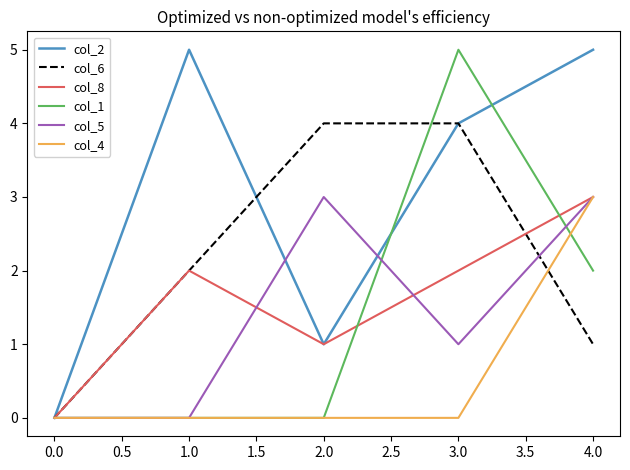

After their last crossing, which series has the higher values: col_2 or col_1?

col_2